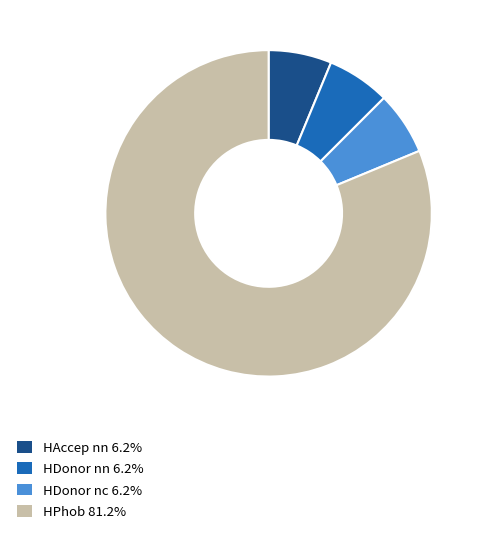

Do HAccep nn and HPhob together represent more than half of the pie?

Yes